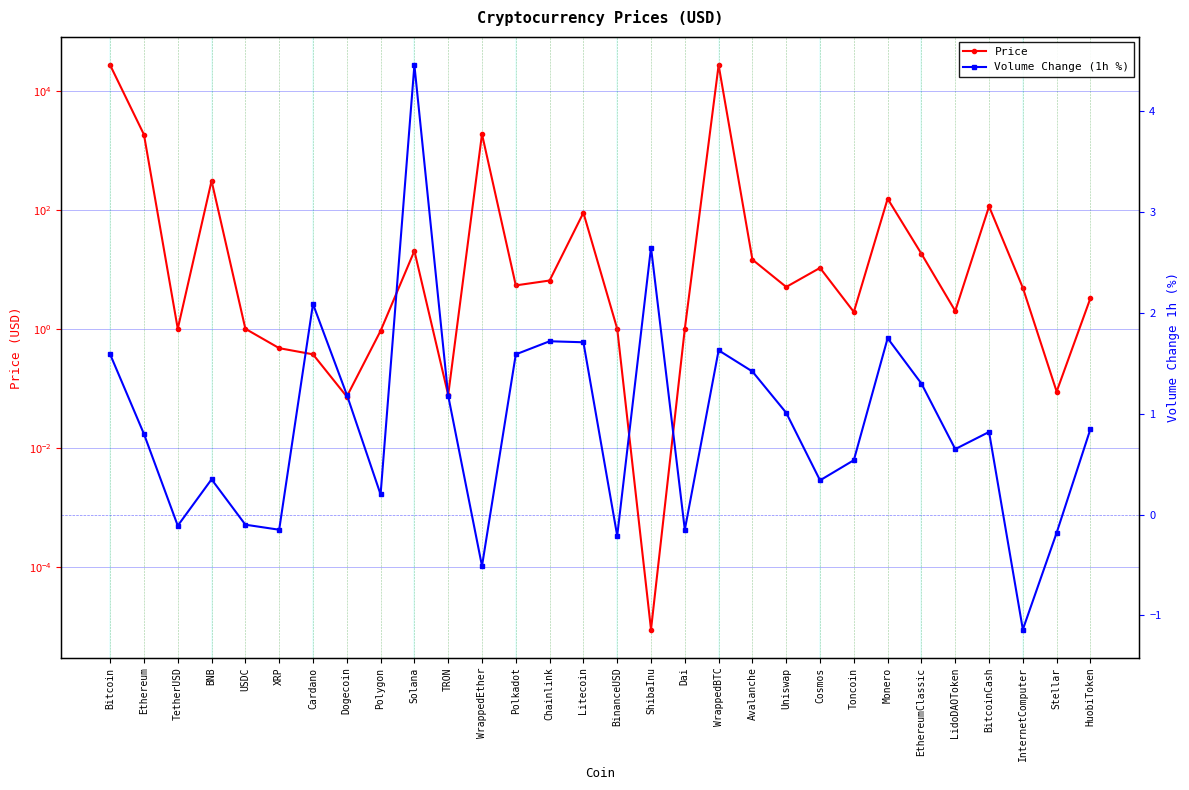

What is the sum of all Price values?

59431.1